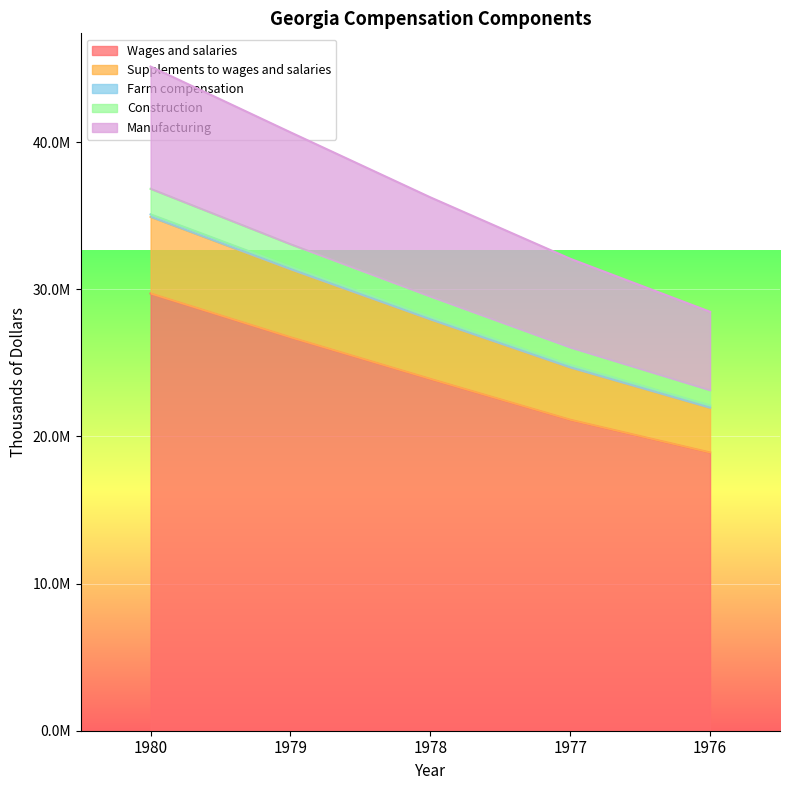

At which category does the chart reach its peak across all series?

1980